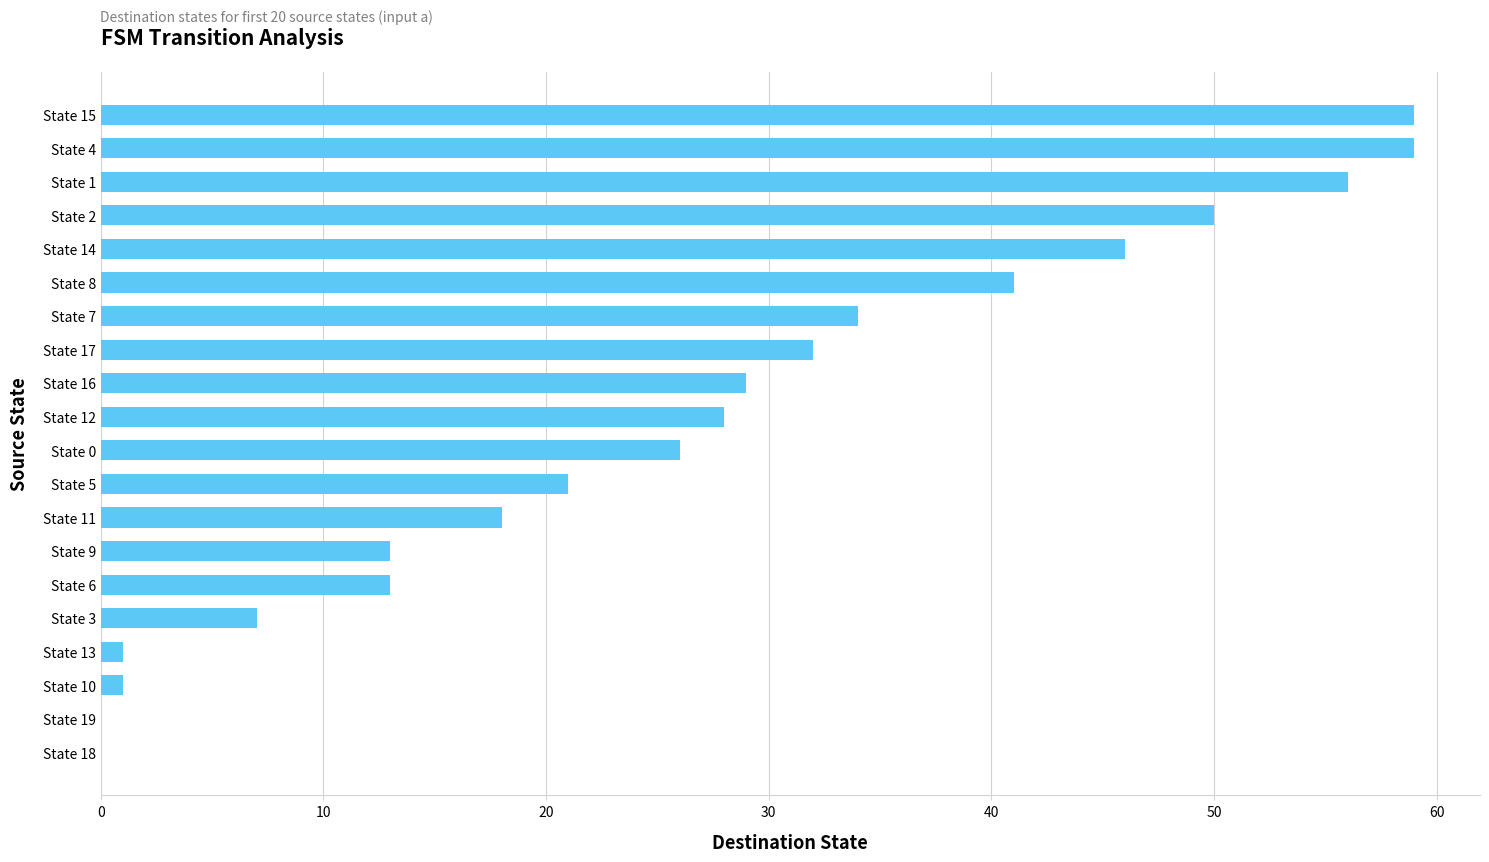

What is the greatest value displayed?

59